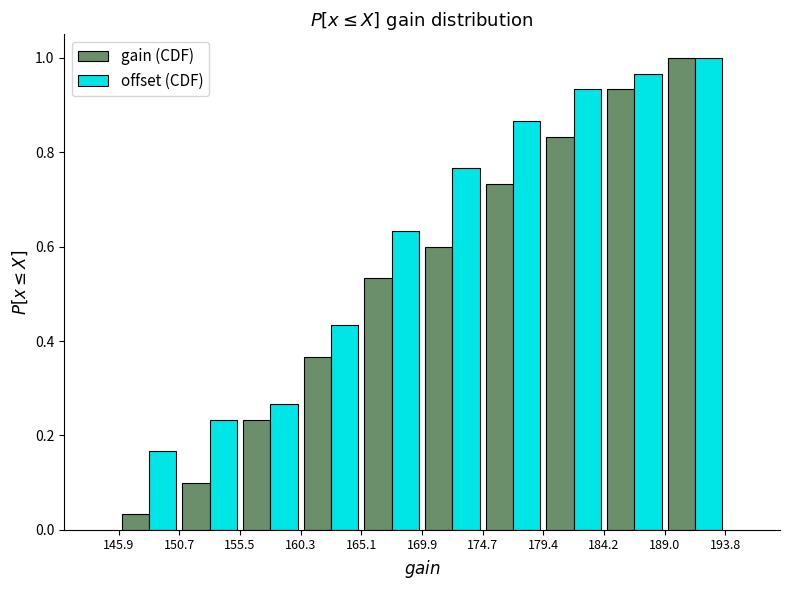

In the gain (CDF) series, which range on the x-axis has the tallest bar?

189.0 to 193.8